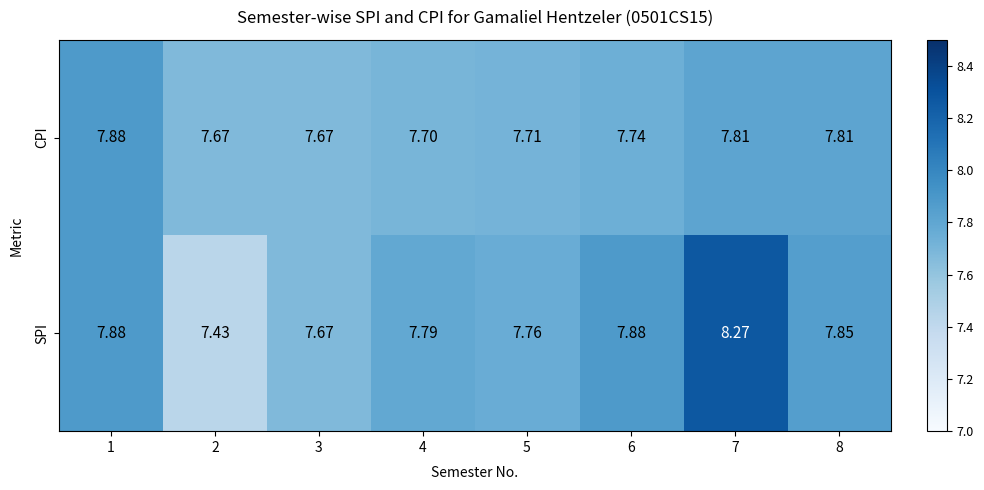

Which series has the largest total across all categories?

SPI